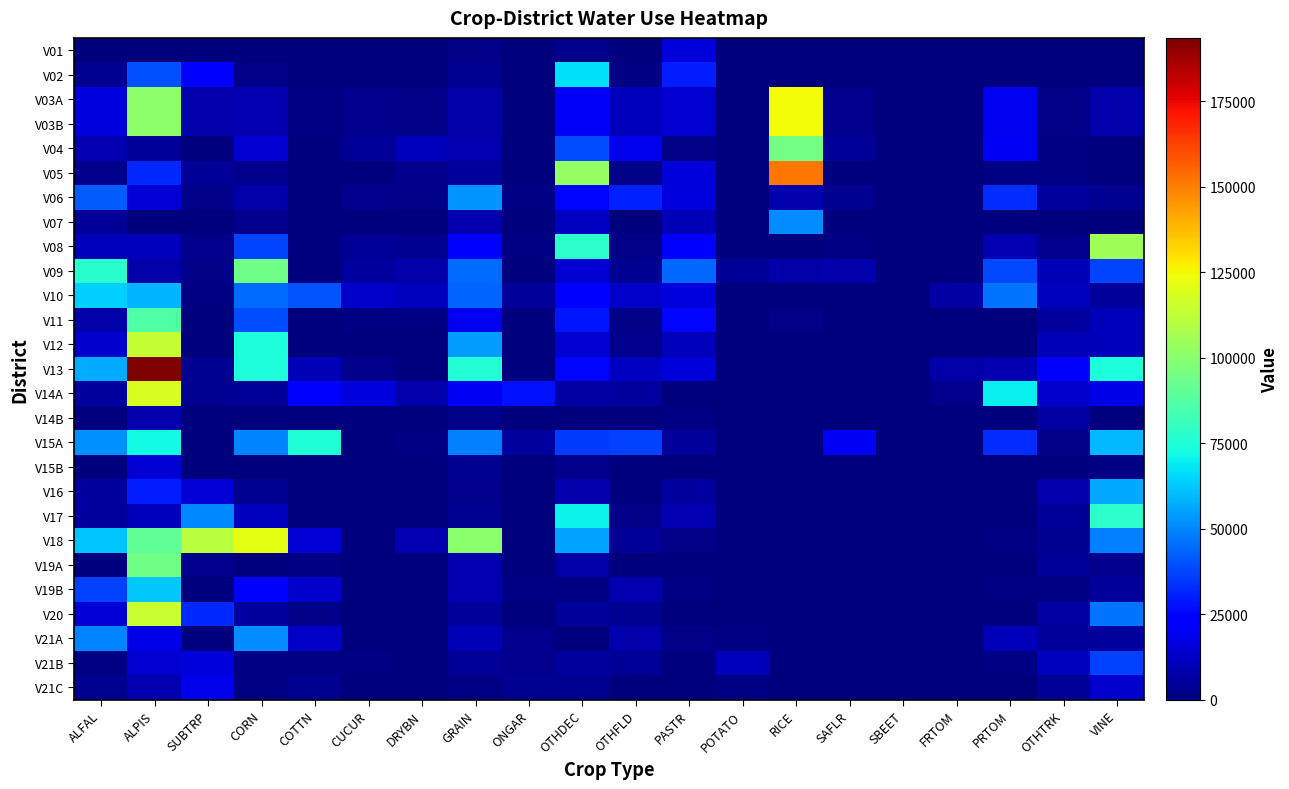

At which category does the chart reach its peak across all series?

ALPIS